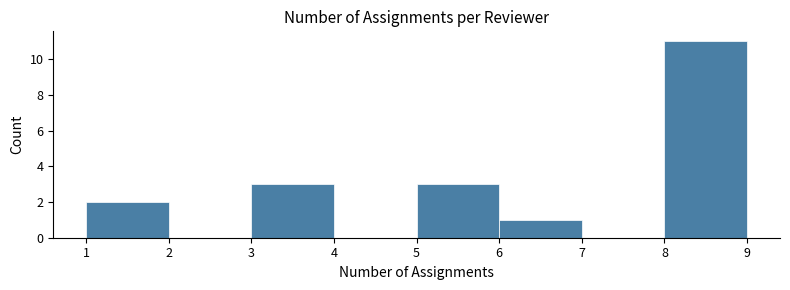

Over which range of the x-axis is the bar tallest?

8 to 9